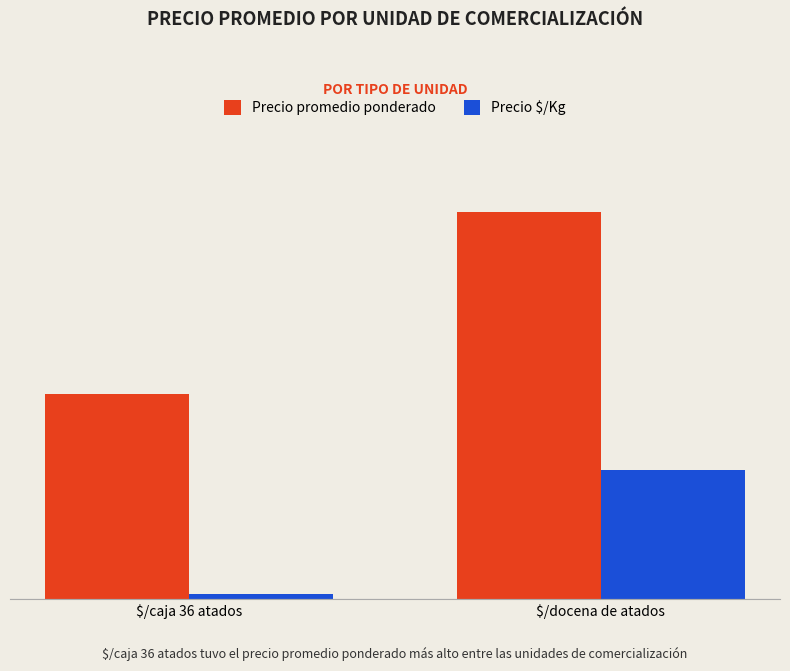

What are all the series names shown in the legend?

Precio promedio ponderado, Precio $/Kg